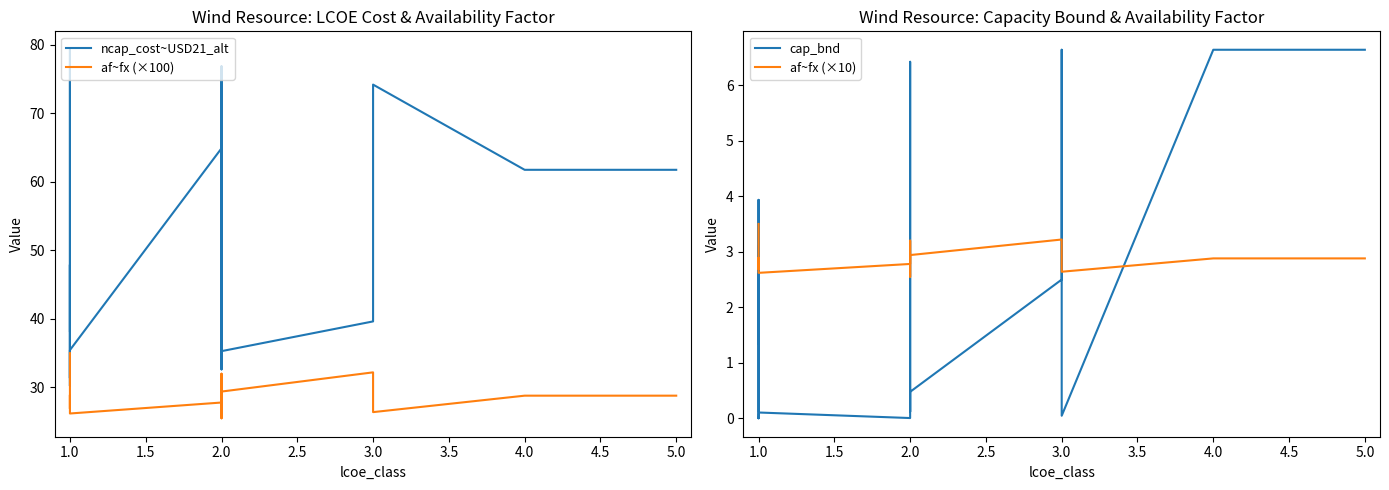

How many series are shown in this chart?

4